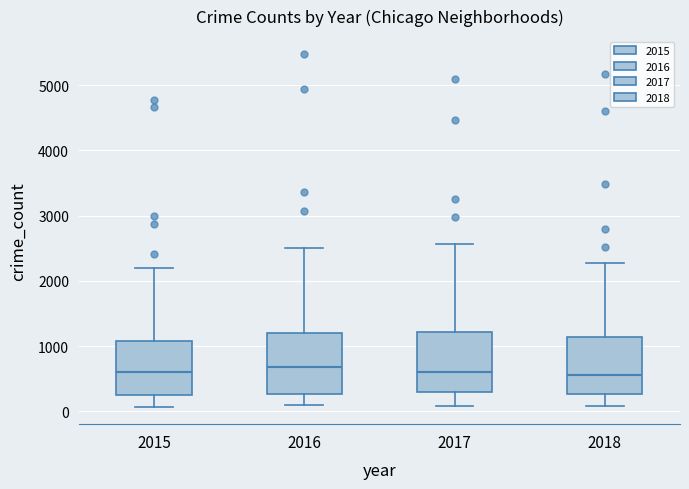

Where is the lower edge of the box at x = 2017 on the y-axis? The values are not printed on the chart, so give them approximately, as read against the axis.

300